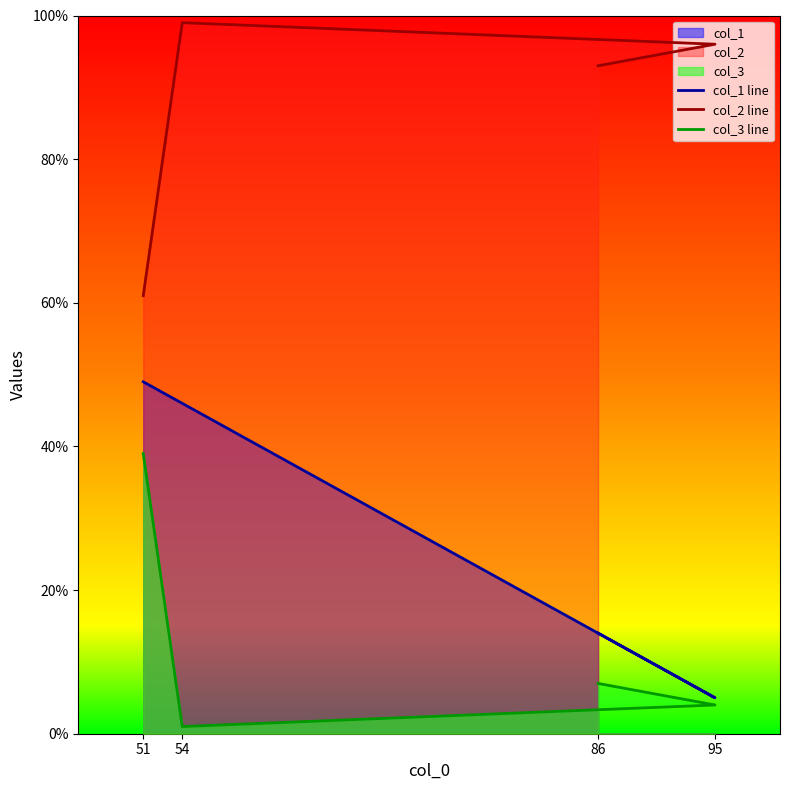

True or false: col_1 line has more than 2 points higher than both neighbors.

False